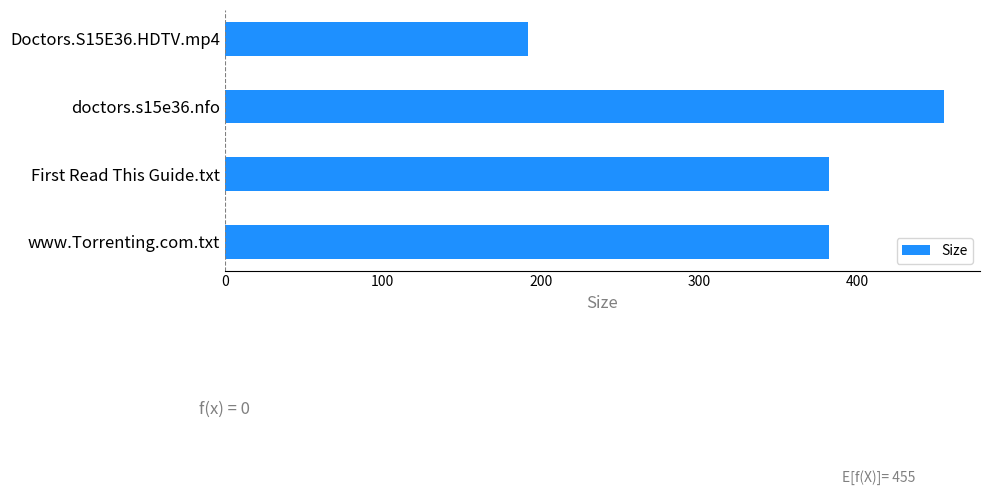

Is it true that the value at Doctors.S15E36.HDTV.mp4 is 192.0?

True